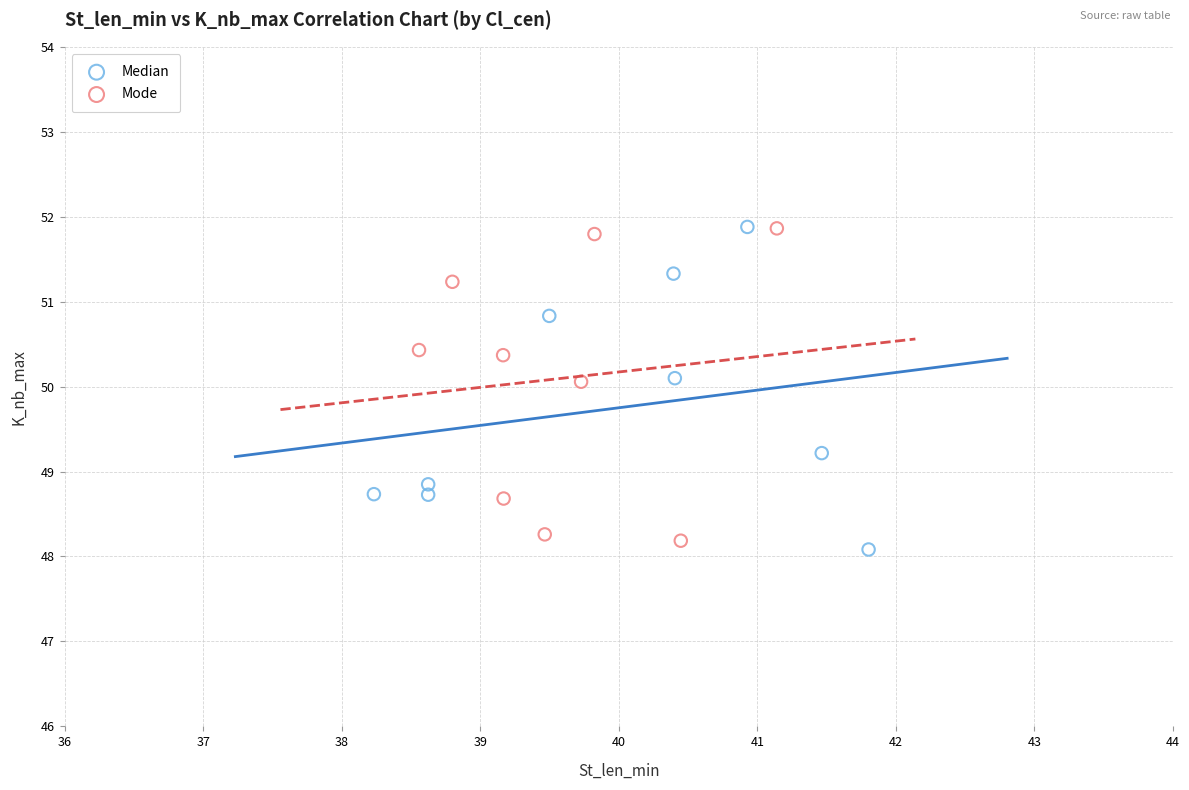

What are all the series names shown in the legend?

Median, Mode